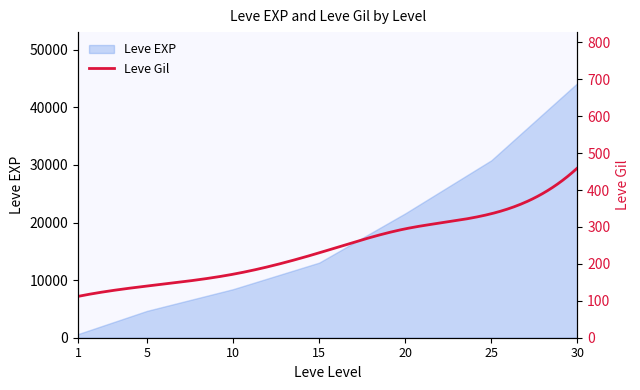

How many lines are shown in the chart?

1